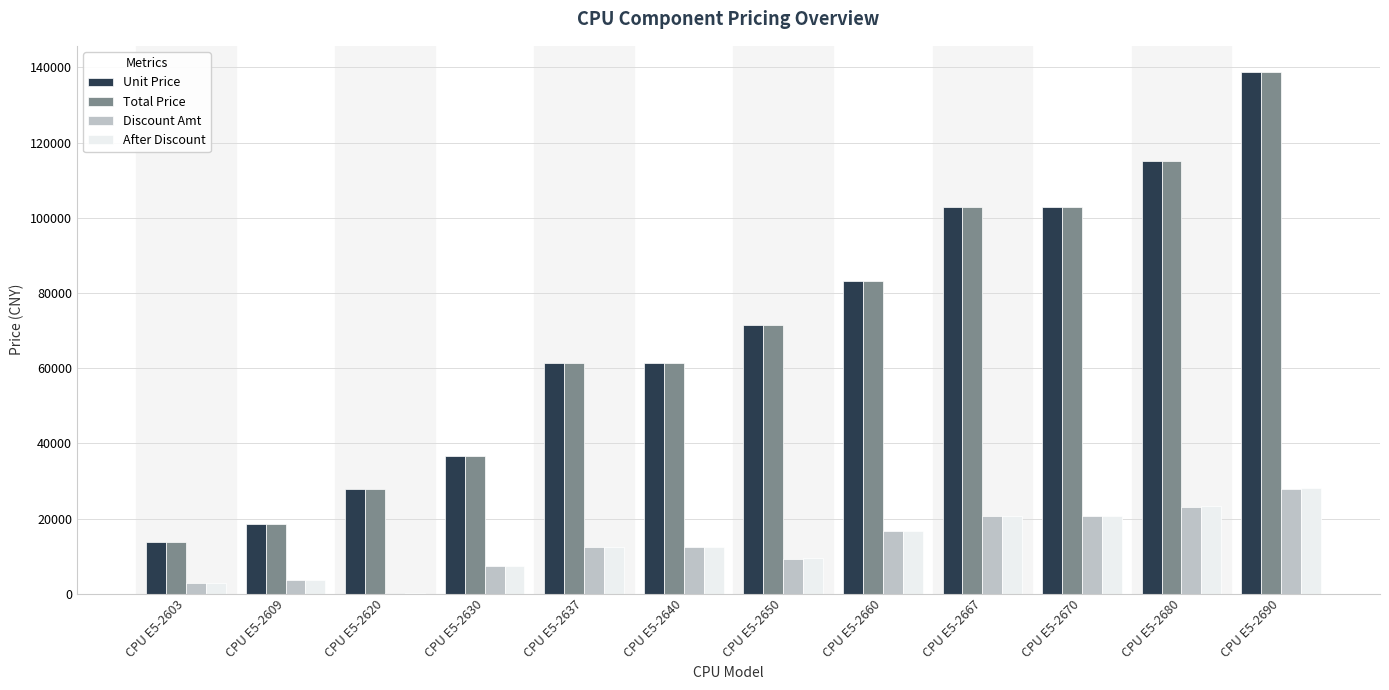

Reading left to right, what are all the values shown in this chart?

Unit Price: CPU E5-2603=13630.5	CPU E5-2609=18450.9	CPU E5-2620=27927.9	CPU E5-2630=36621.0	CPU E5-2637=61495.2	CPU E5-2640=61495.2	CPU E5-2650=71370.0	CPU E5-2660=83198.7	CPU E5-2667=102960.0	CPU E5-2670=102960.0	CPU E5-2680=115128.0	CPU E5-2690=138808.8
Total Price: CPU E5-2603=13630.5	CPU E5-2609=18450.9	CPU E5-2620=27927.9	CPU E5-2630=36621.0	CPU E5-2637=61495.2	CPU E5-2640=61495.2	CPU E5-2650=71370.0	CPU E5-2660=83198.7	CPU E5-2667=102960.0	CPU E5-2670=102960.0	CPU E5-2680=115128.0	CPU E5-2690=138808.8
Discount Amt: CPU E5-2603=2726.1	CPU E5-2609=3690.2	CPU E5-2620=279.3	CPU E5-2630=7324.2	CPU E5-2637=12299.0	CPU E5-2640=12299.0	CPU E5-2650=9278.1	CPU E5-2660=16639.7	CPU E5-2667=20592.0	CPU E5-2670=20592.0	CPU E5-2680=23025.6	CPU E5-2690=27761.8
After Discount: CPU E5-2603=2753.4	CPU E5-2609=3727.1	CPU E5-2620=282.1	CPU E5-2630=7397.4	CPU E5-2637=12422.0	CPU E5-2640=12422.0	CPU E5-2650=9370.9	CPU E5-2660=16806.1	CPU E5-2667=20797.9	CPU E5-2670=20797.9	CPU E5-2680=23255.9	CPU E5-2690=28039.4